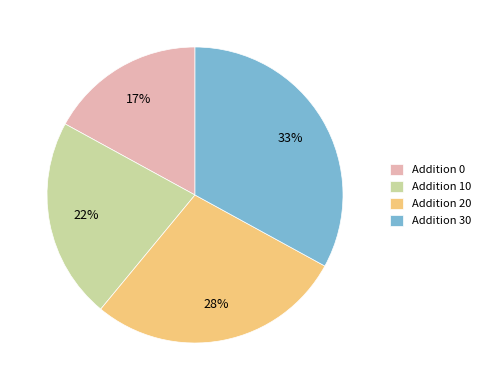

What is the ratio of the value at Addition 10 to the value at Addition 30?

0.7